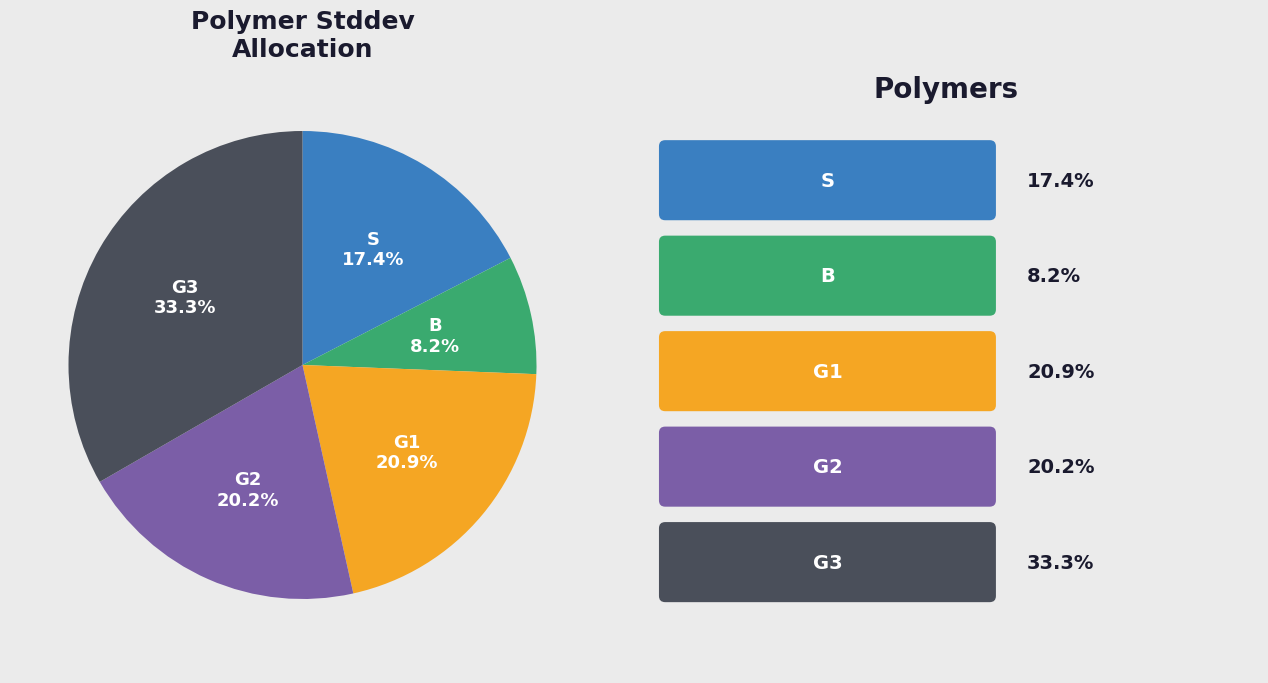

To the nearest percent, what is the average slice percentage?

20%